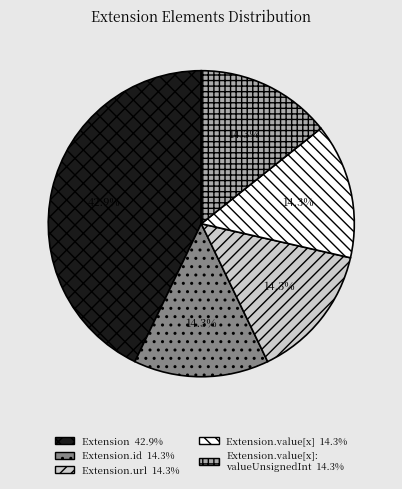

Is there any slice that represents more than half of the pie?

No